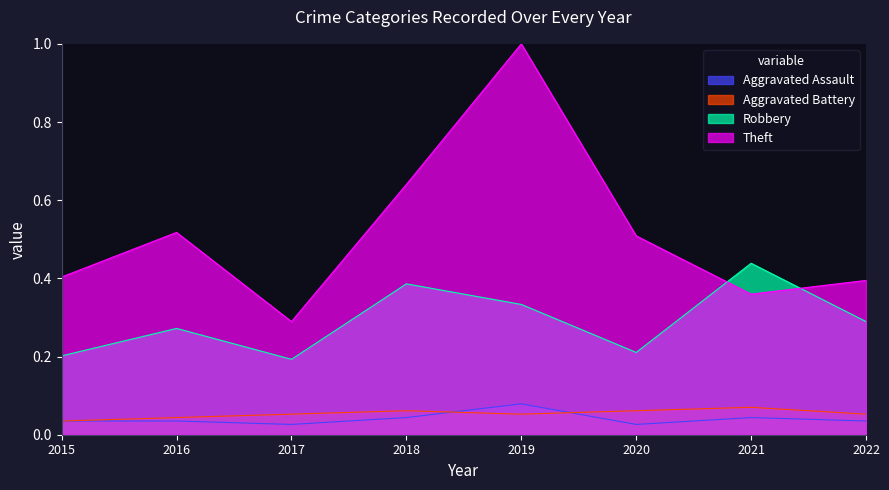

What are all the series names shown in the legend?

Aggravated Assault, Aggravated Battery, Robbery, Theft